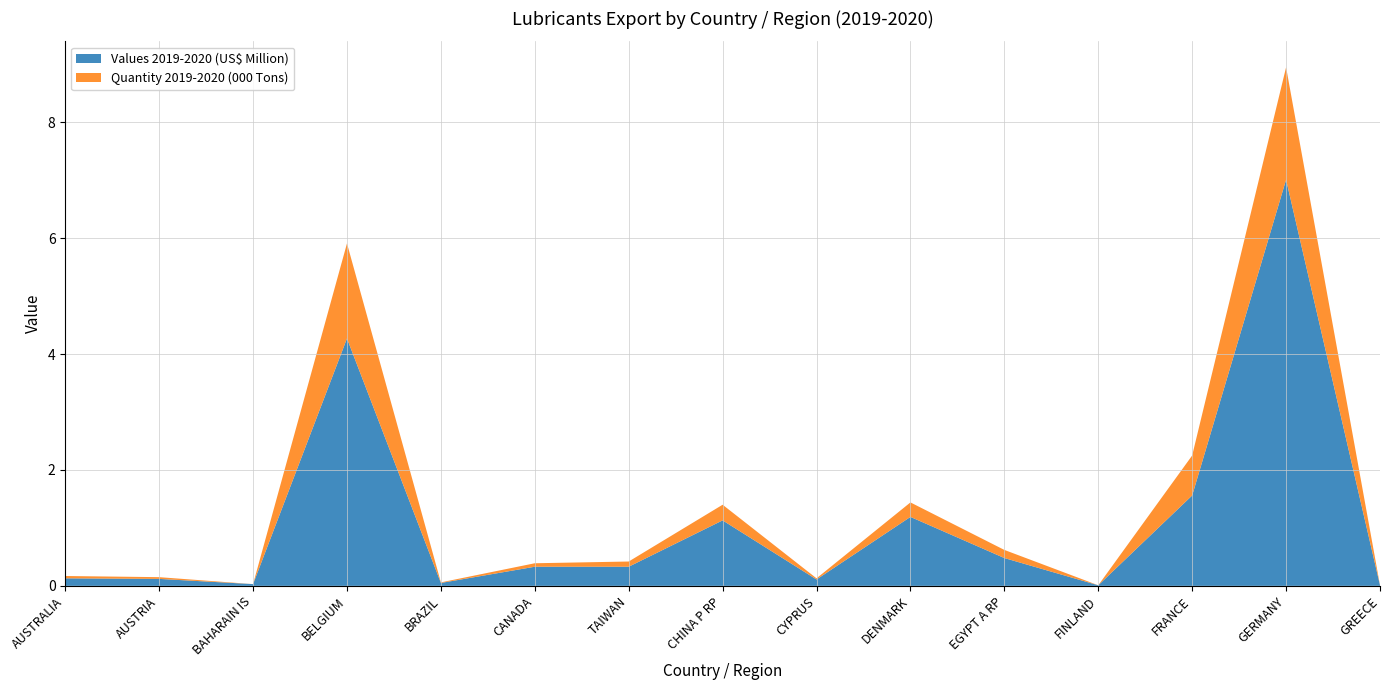

Reading left to right, transcribe all the data shown in this chart.

Values 2019-2020 (US$ Million): 0.1	0.1	0.0	4.3	0.1	0.3	0.3	1.1	0.1	1.2	0.5	0.0	1.6	7.0	0.0
Quantity 2019-2020 (000 Tons): 0.0	0.0	0.0	1.6	0.0	0.1	0.1	0.3	0.0	0.2	0.1	0.0	0.7	1.9	0.0